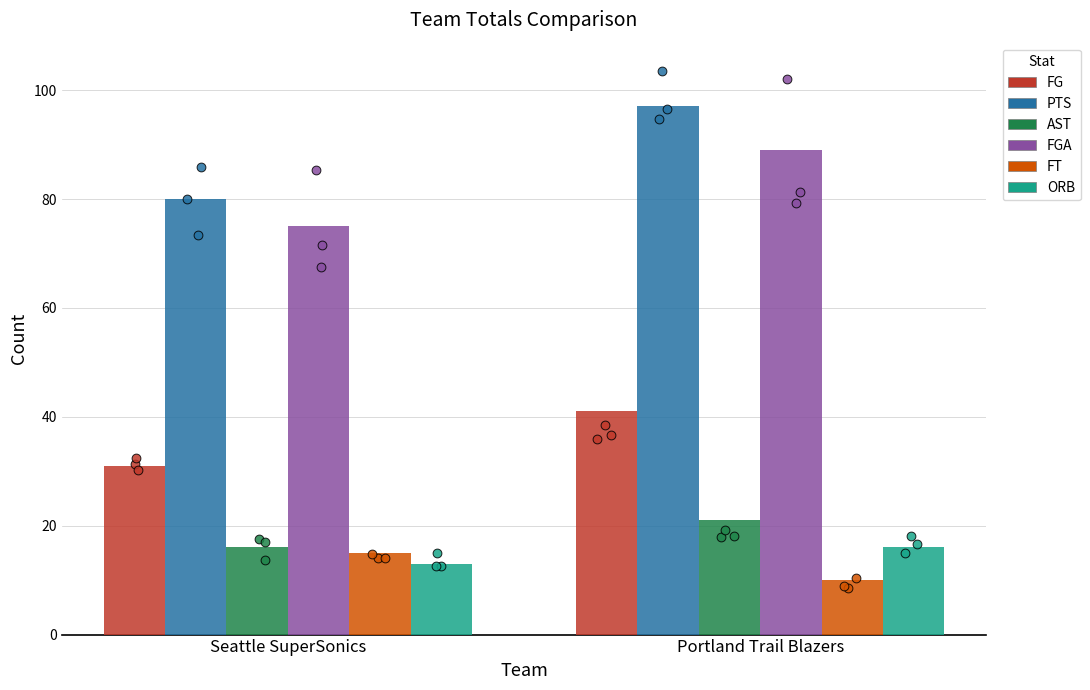

Which series has the largest total across all categories?

PTS